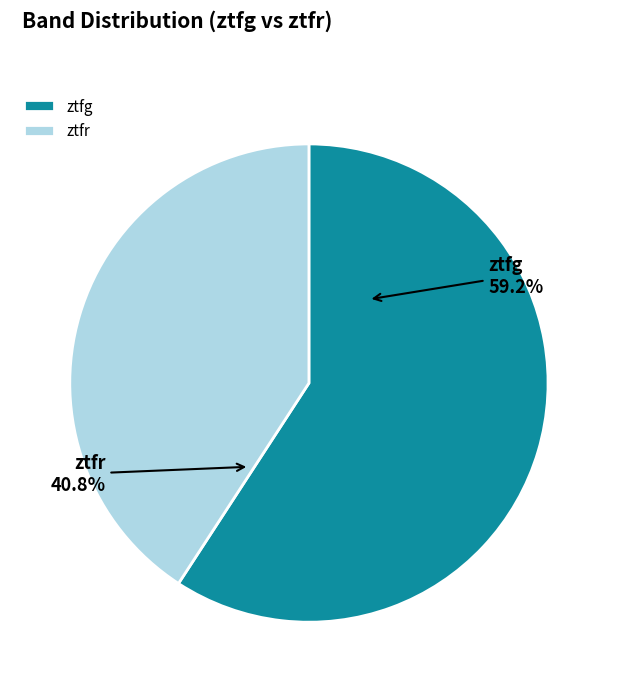

To the nearest percent, what is the difference between the largest and smallest slice percentages?

18%